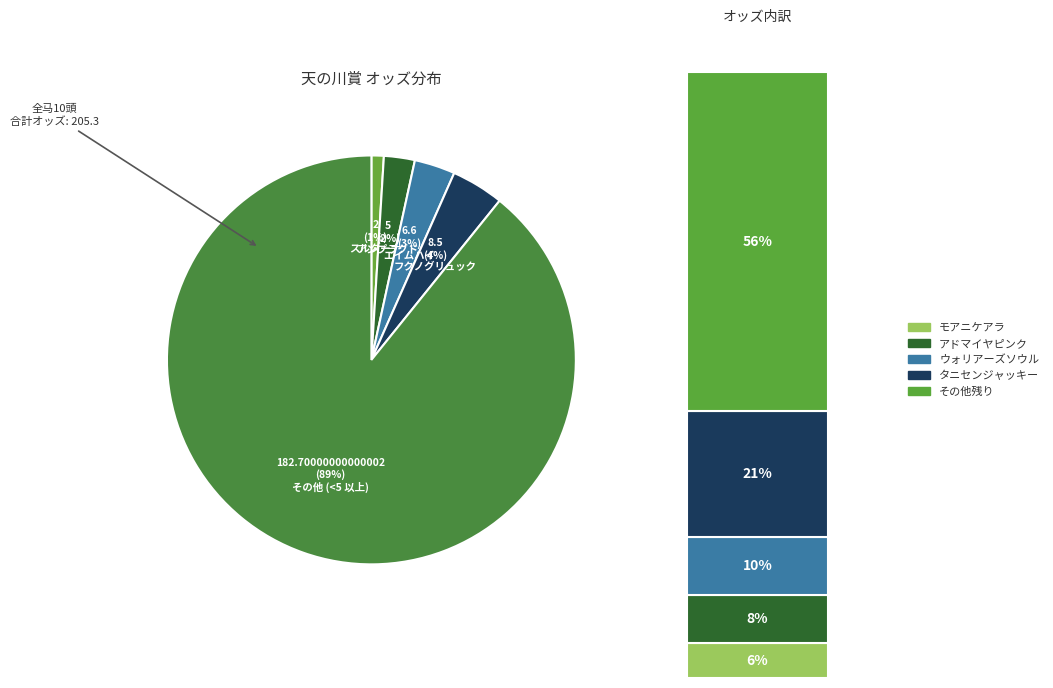

Do エイムハイ and アドマイヤピンク together represent more than half of the pie?

No